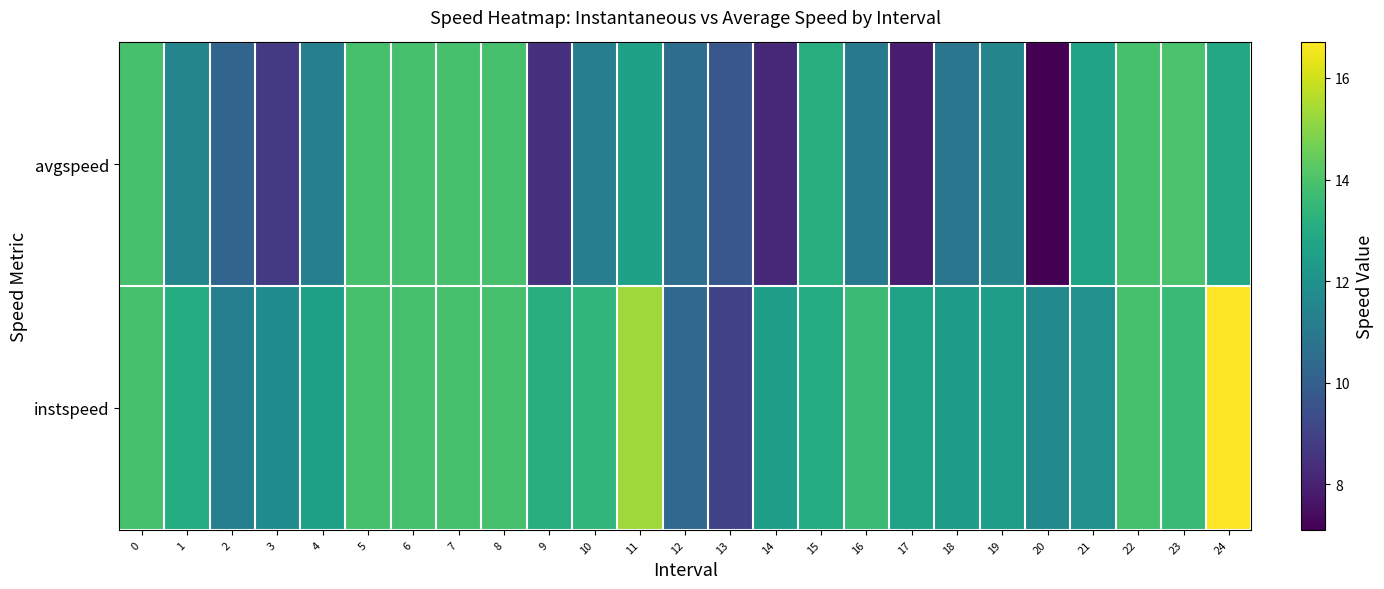

Which series has the widest spread of values?

instspeed